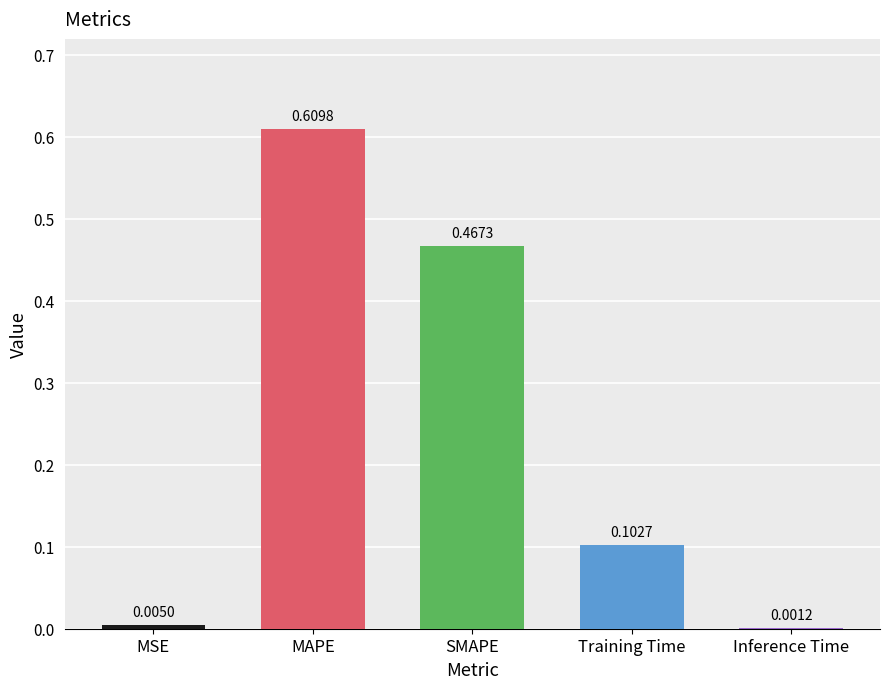

Are the bars horizontal?

No